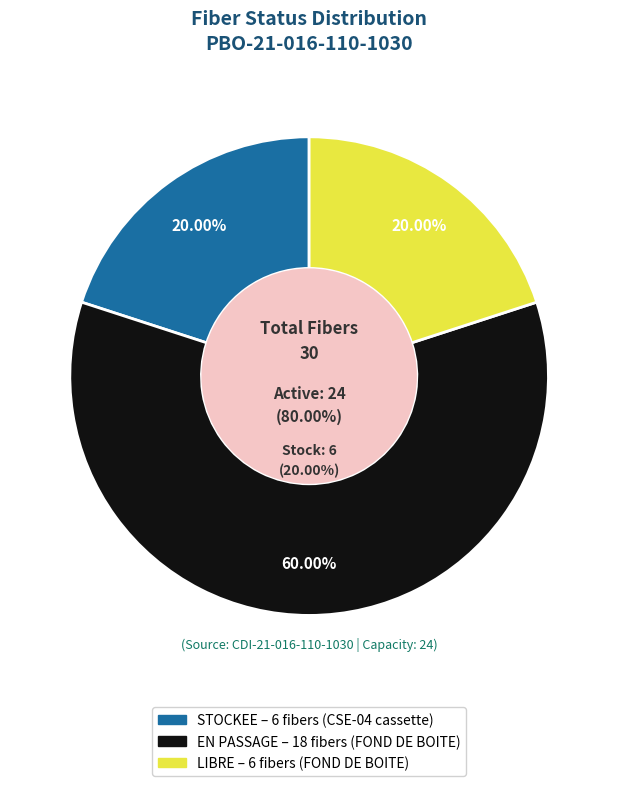

Is there a majority slice in this chart?

Yes